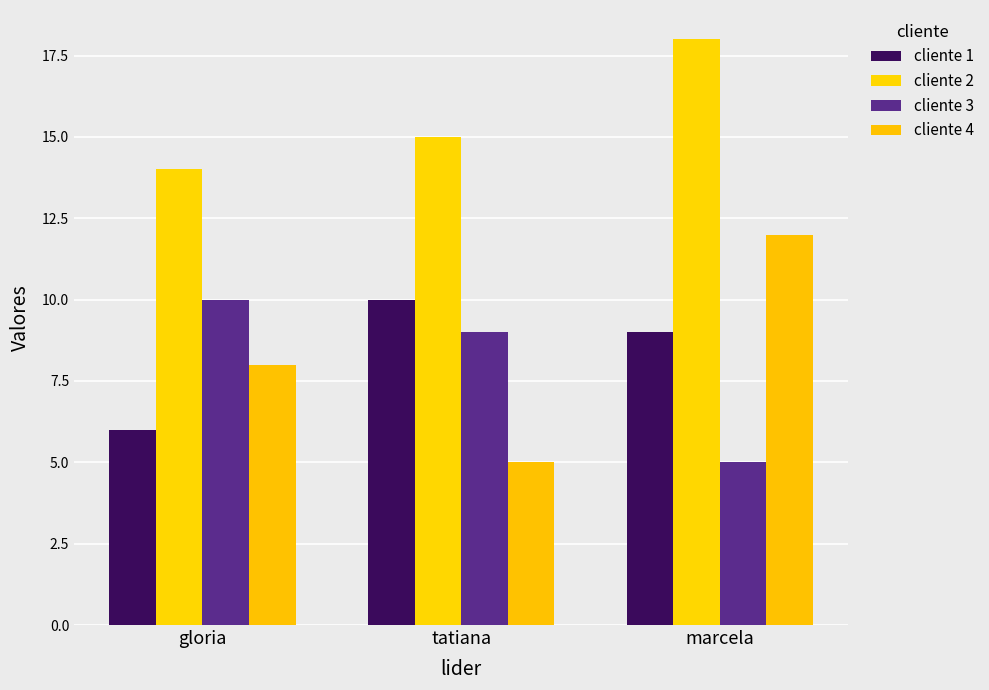

Where does the cliente 1 series first go above 9?

tatiana